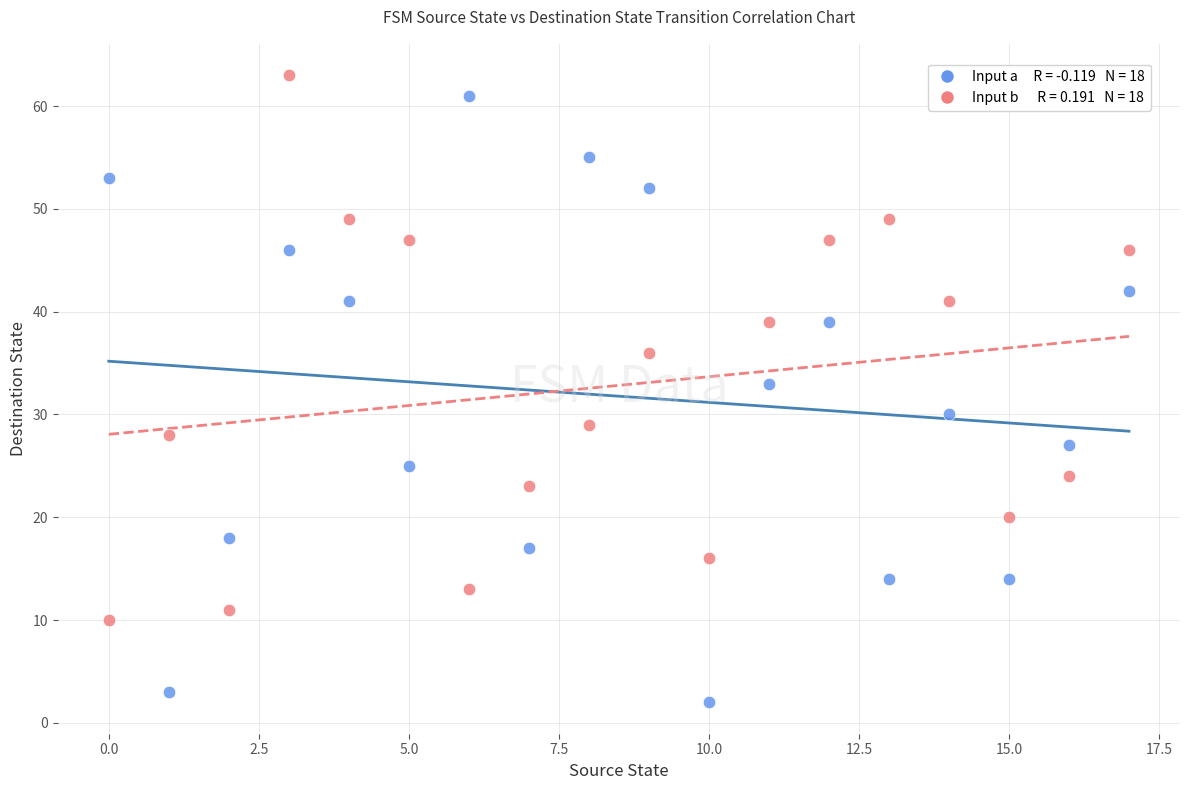

Across all series, what Y value is closest to 32?

33